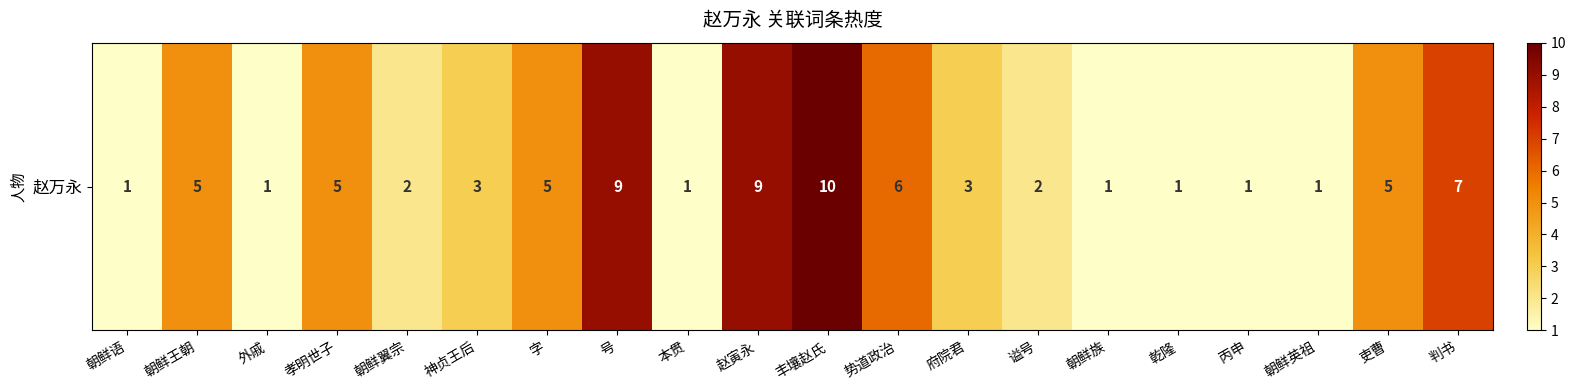

Rank the categories by value from lowest to highest.

朝鲜语, 外戚, 本贯, 朝鲜族, 乾隆, 丙申, 朝鲜英祖, 朝鲜翼宗, 谥号, 神贞王后, 府院君, 朝鲜王朝, 孝明世子, 字, 吏曹, 势道政治, 判书, 号, 赵寅永, 丰壤赵氏